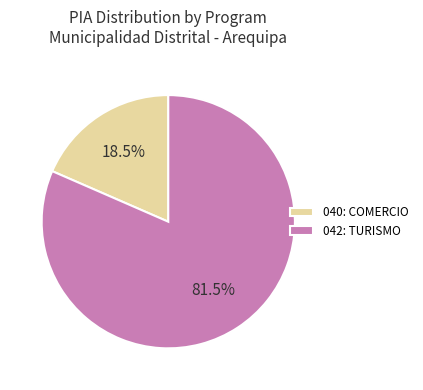

Which slice is the smallest?

040: COMERCIO